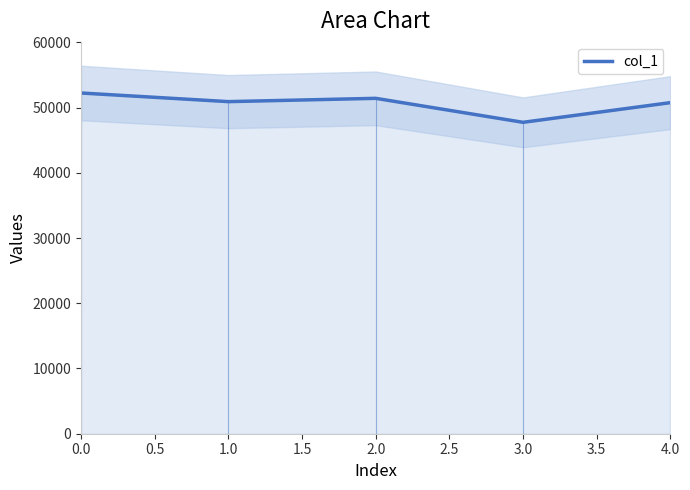

Reading left to right, extract all data points from this chart.

52228.7	50905.5	51412.1	47734.4	50750.3